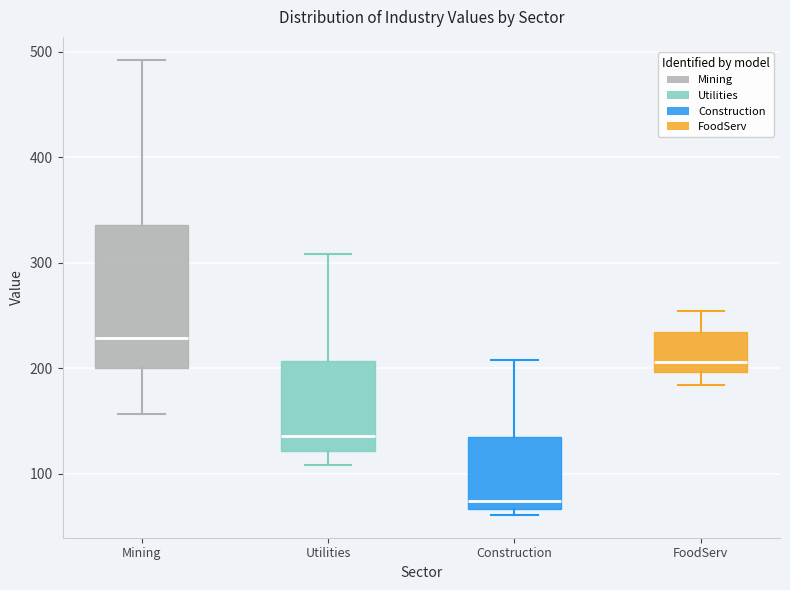

Which box is the tallest, from its lower edge to its upper edge?

Mining